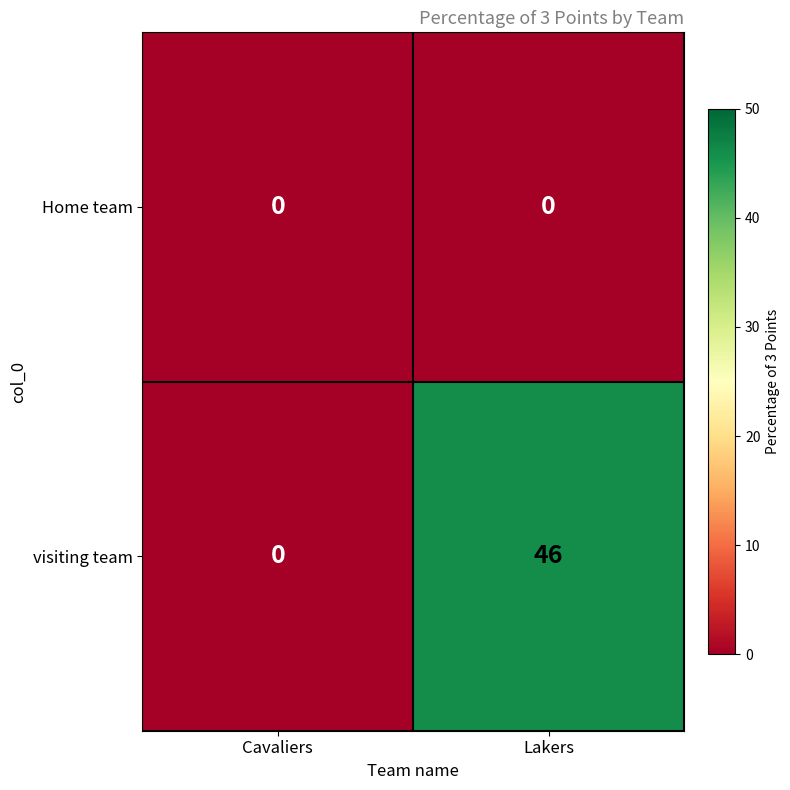

Reading left to right, transcribe all the data shown in this chart.

Home team: 0	0
visiting team: 0	46